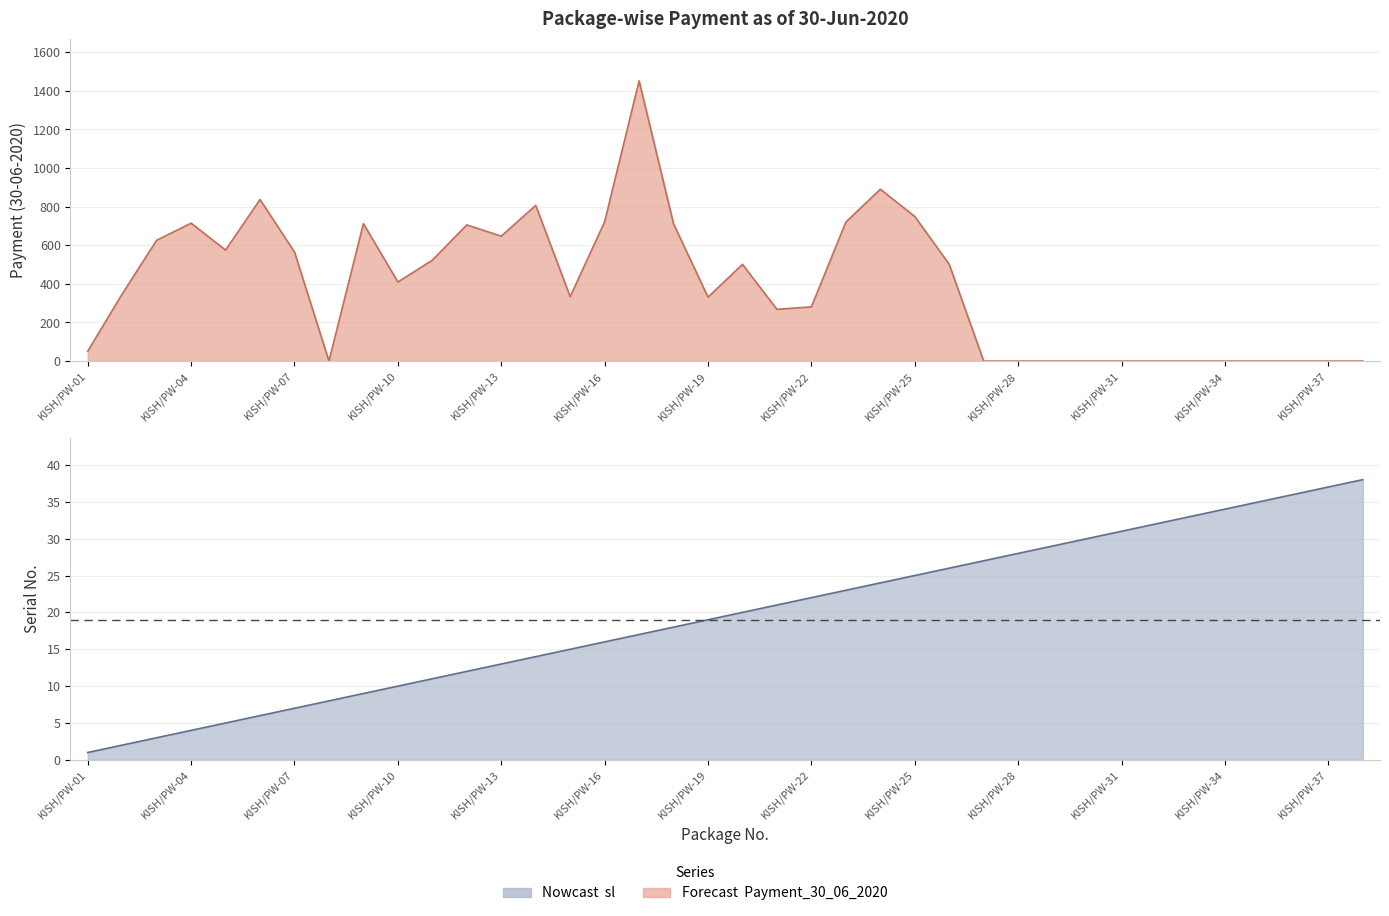

Is the value of Payment_30_06_2020 at KISH/PW-09 greater than the value of sl at KISH/PW-25?

Yes